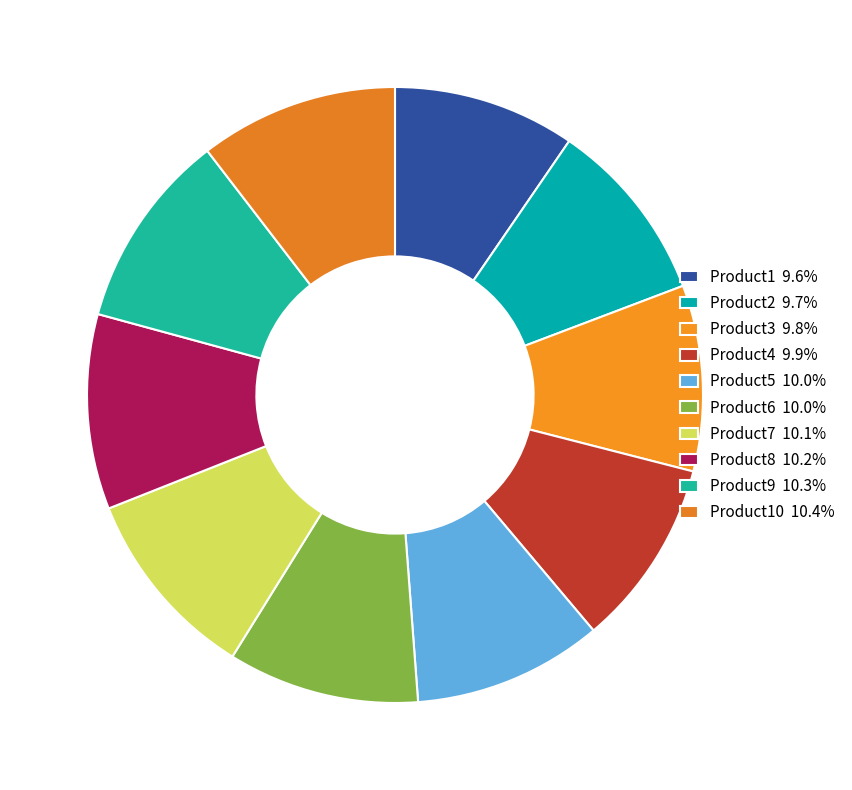

Count the number of slices in the pie.

10